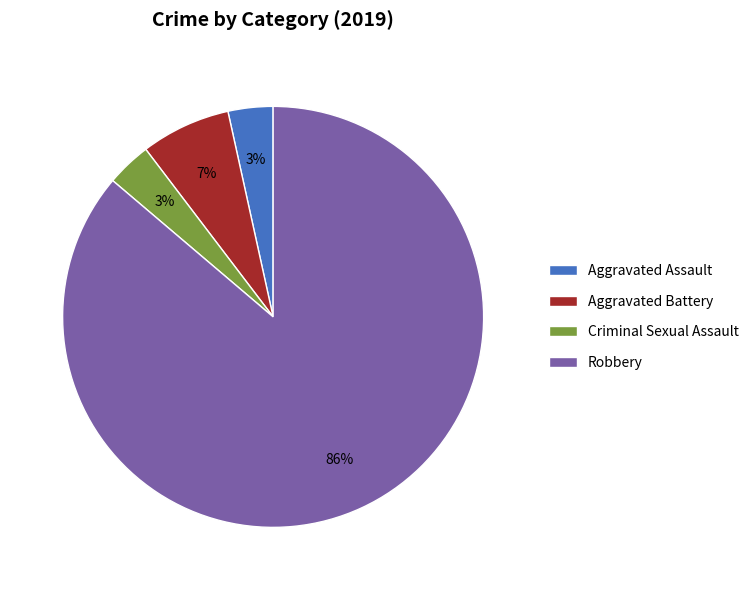

Count the number of slices in the pie.

4